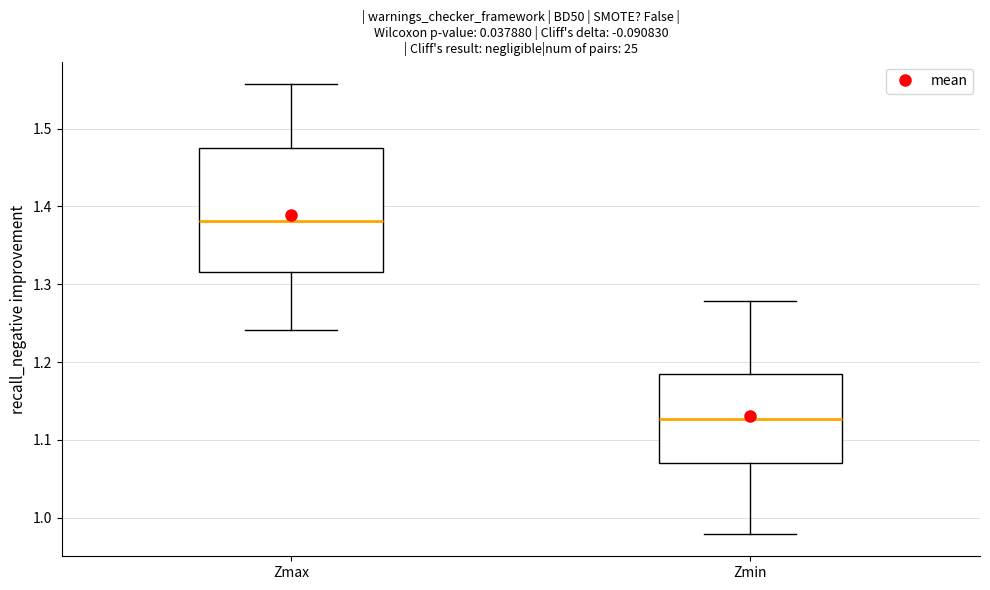

Which box's median line is the lowest?

Zmin